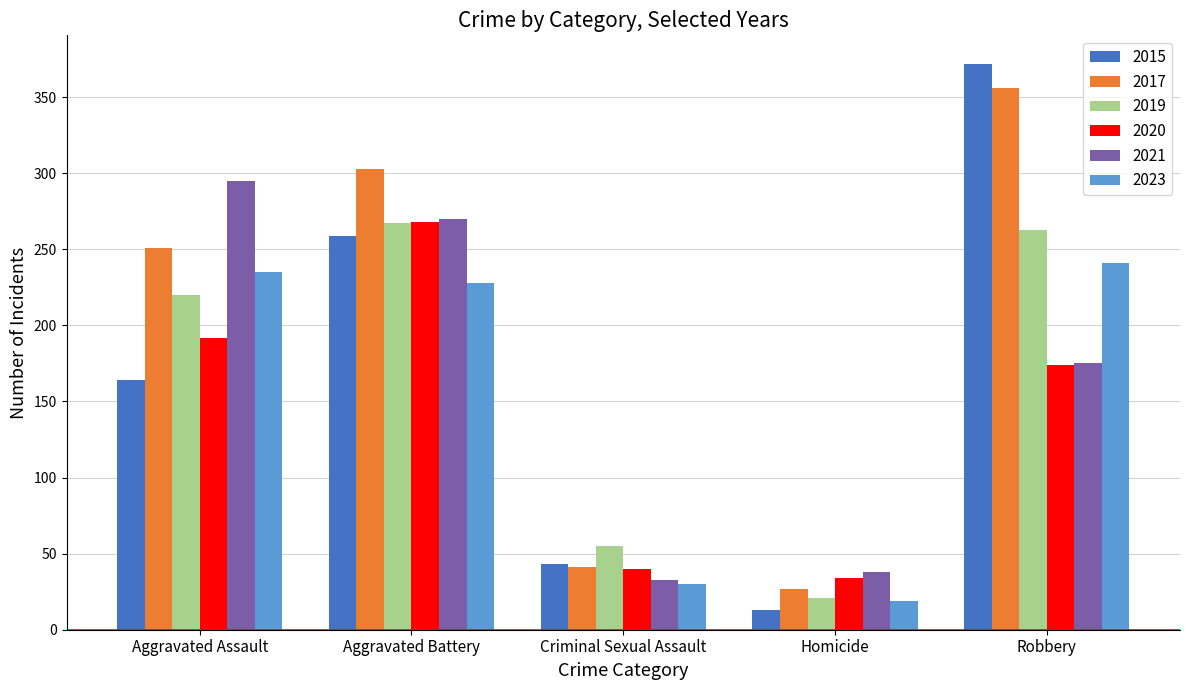

What is the maximum value shown in the chart?

372